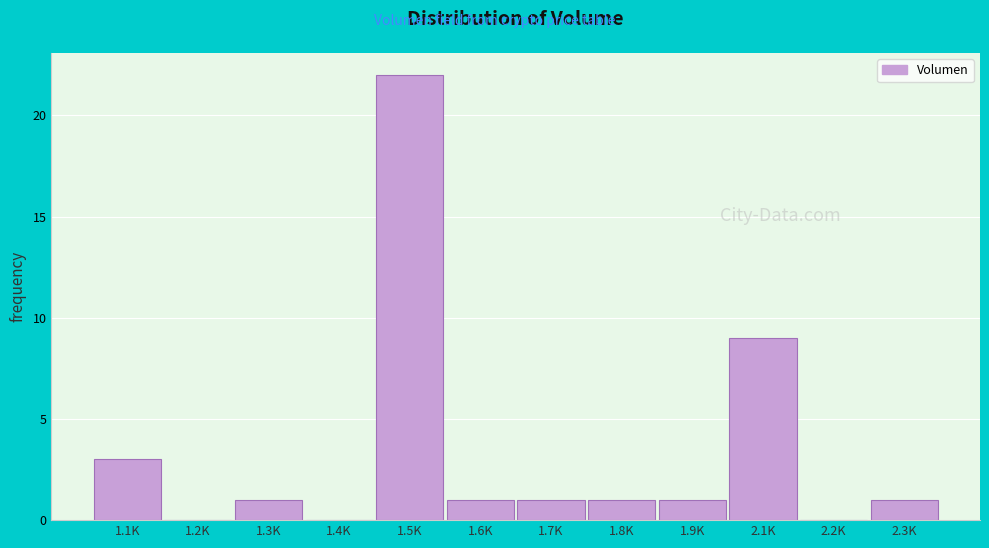

Reading left to right, what are all the values shown in this chart?

1.1K=3	1.2K=0	1.3K=1	1.4K=0	1.5K=22	1.6K=1	1.7K=1	1.8K=1	1.9K=1	2.1K=9	2.2K=0	2.3K=1